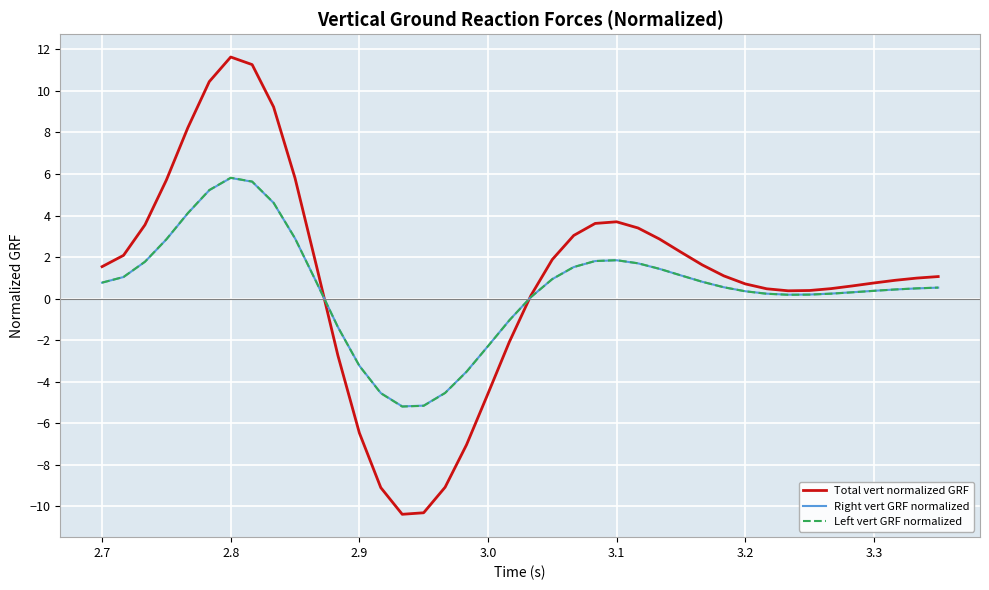

How many lines are shown in the chart?

3